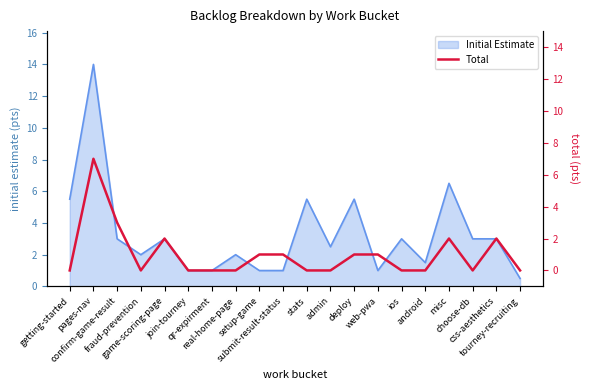

What is the difference between the values at css-aesthetics and setup-game?

1